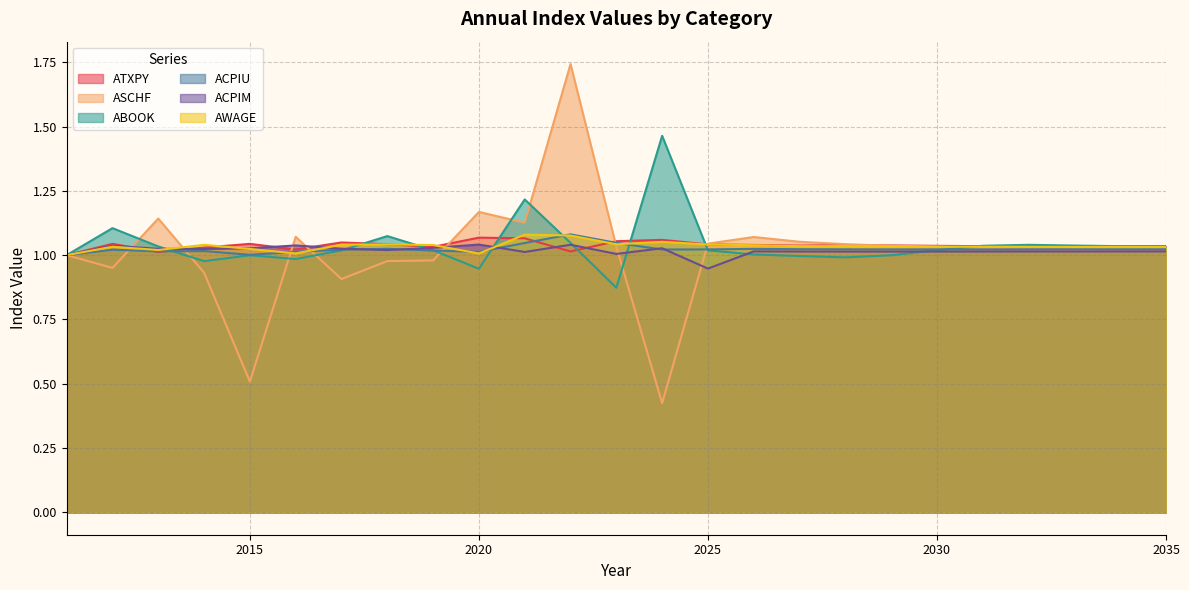

Which series has the largest total across all categories?

ABOOK